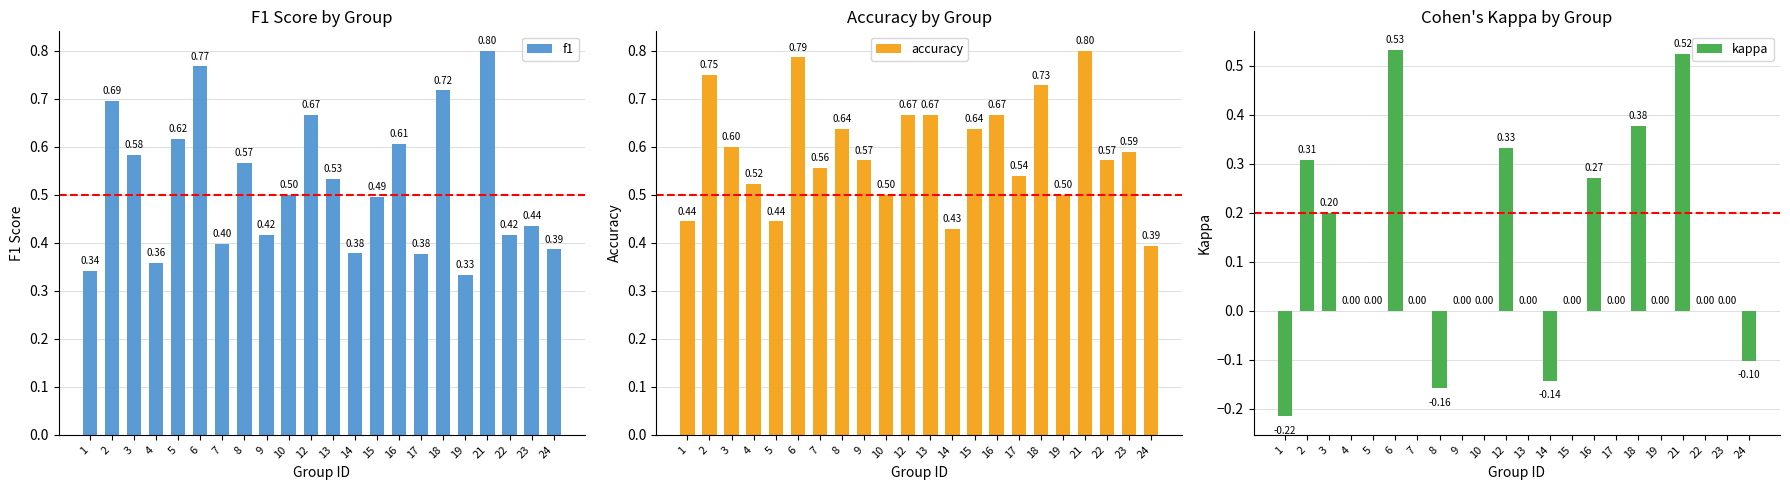

Rank the series by their maximum value, from highest to lowest.

f1, accuracy, kappa